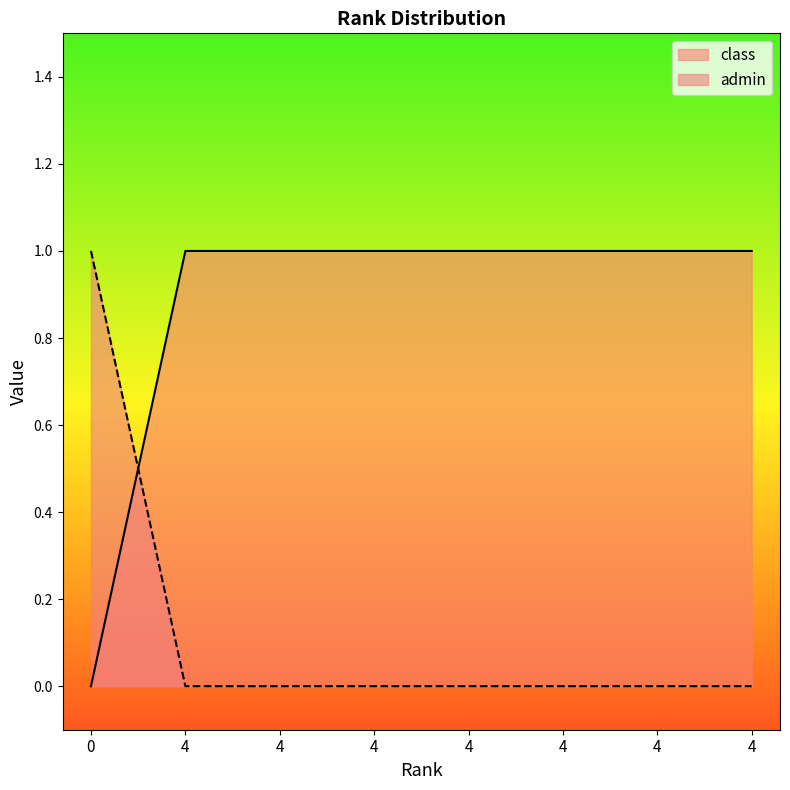

List the labels in order of class value, smallest first.

0, 4, 4, 4, 4, 4, 4, 4